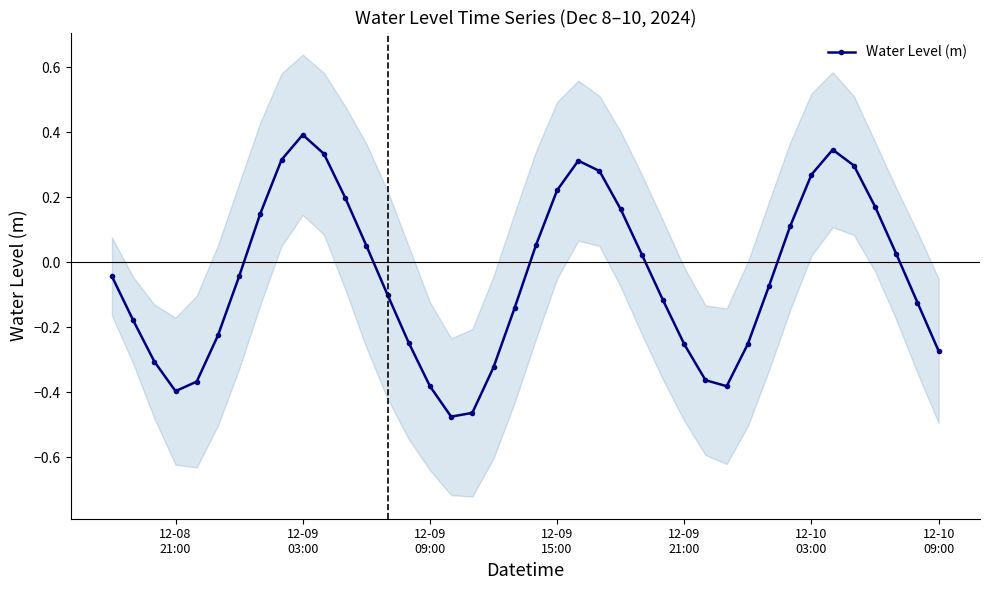

In Water Level (m), how many points are lower than both neighbors (excluding endpoints)?

3